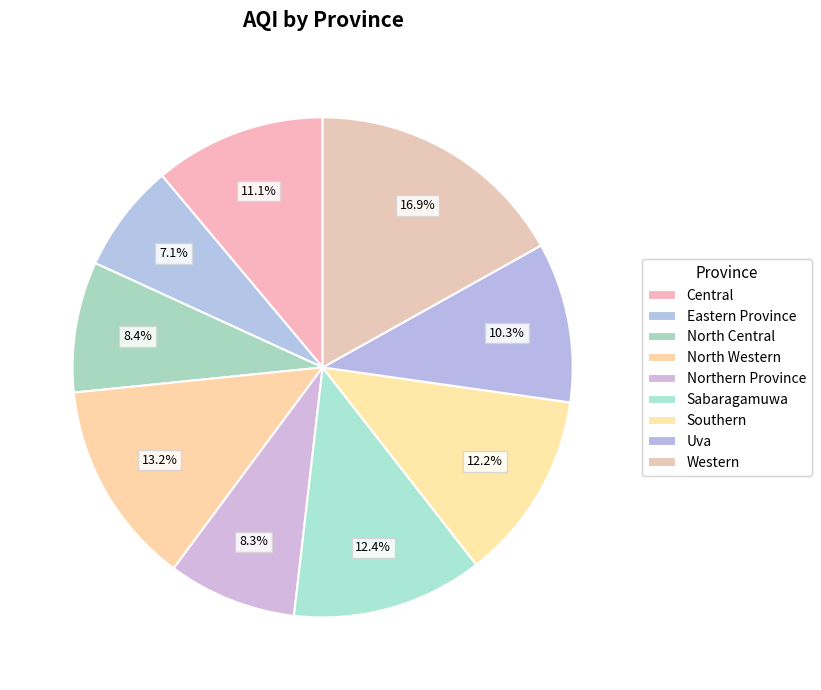

What percentage is the Southern slice, to the nearest percent?

12%